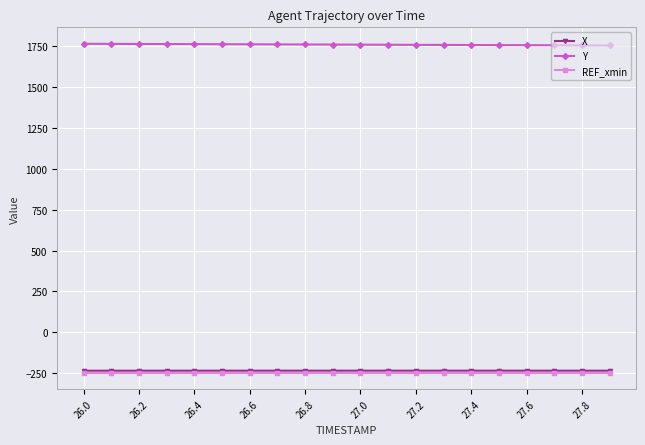

What is the minimum value for Y?

1753.9